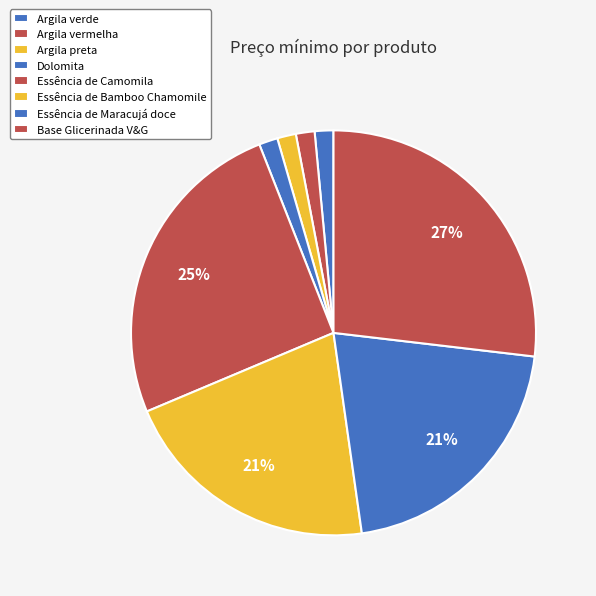

What is the largest slice in the pie chart?

Base Glicerinada V&G